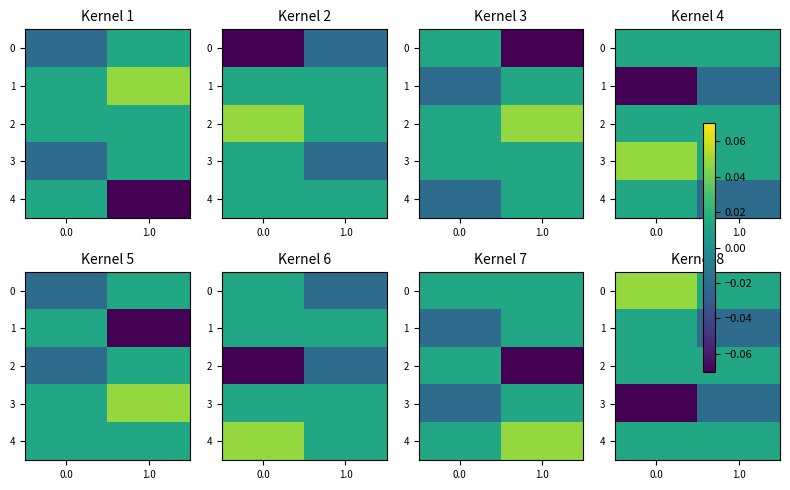

How many row_0 values are between 0 and 1?

2